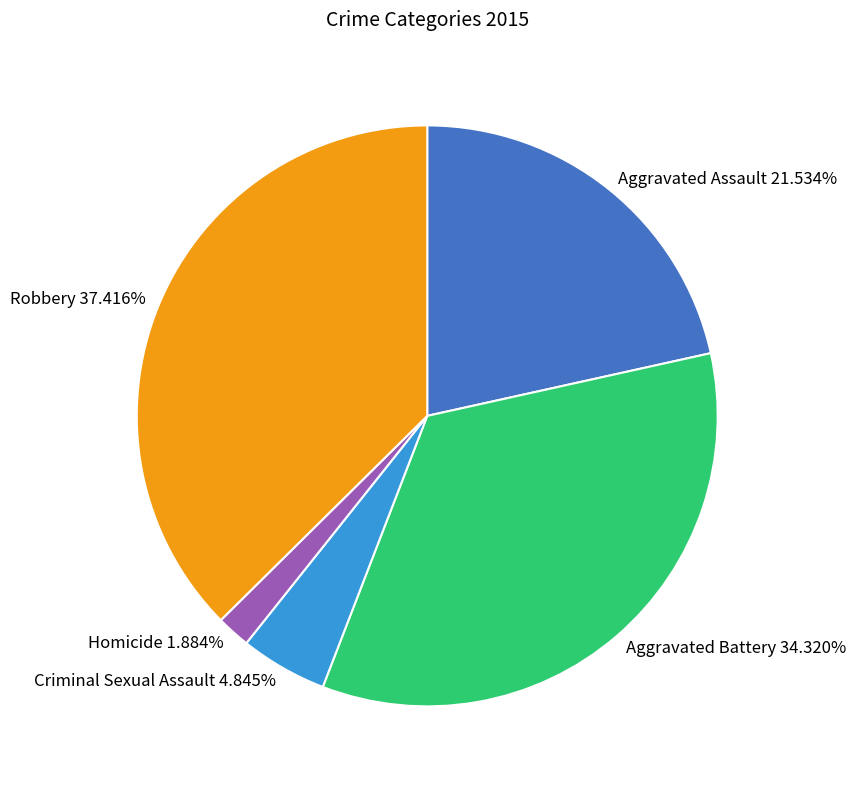

The Aggravated Assault slice represents 29% of the pie. True or false?

False